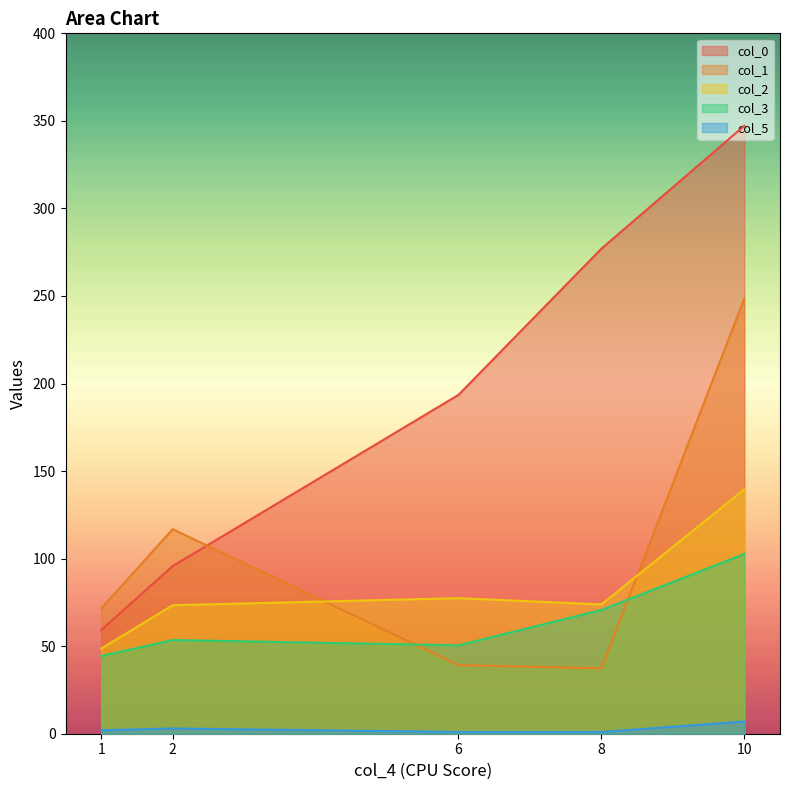

What is the average value of the col_2 series?

82.6